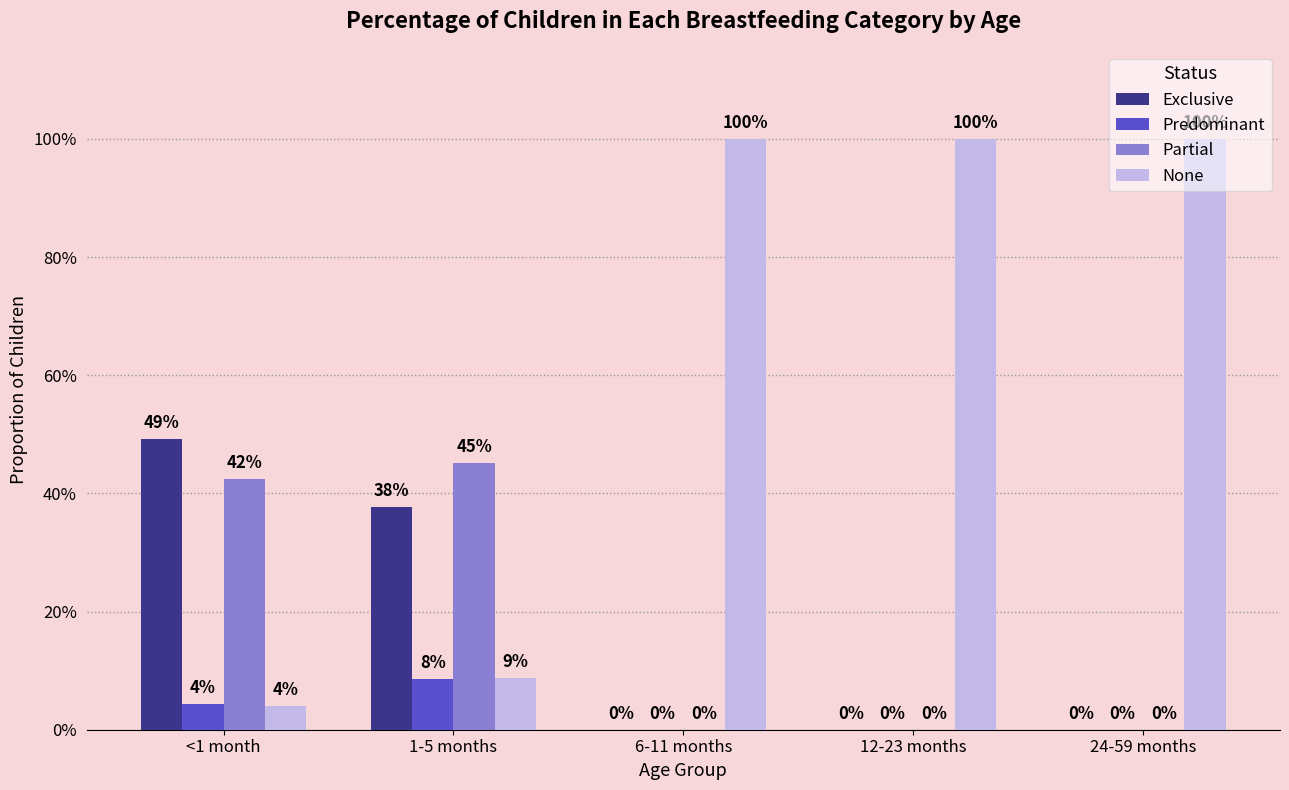

Rank the series by their maximum value, from highest to lowest.

None, Exclusive, Partial, Predominant